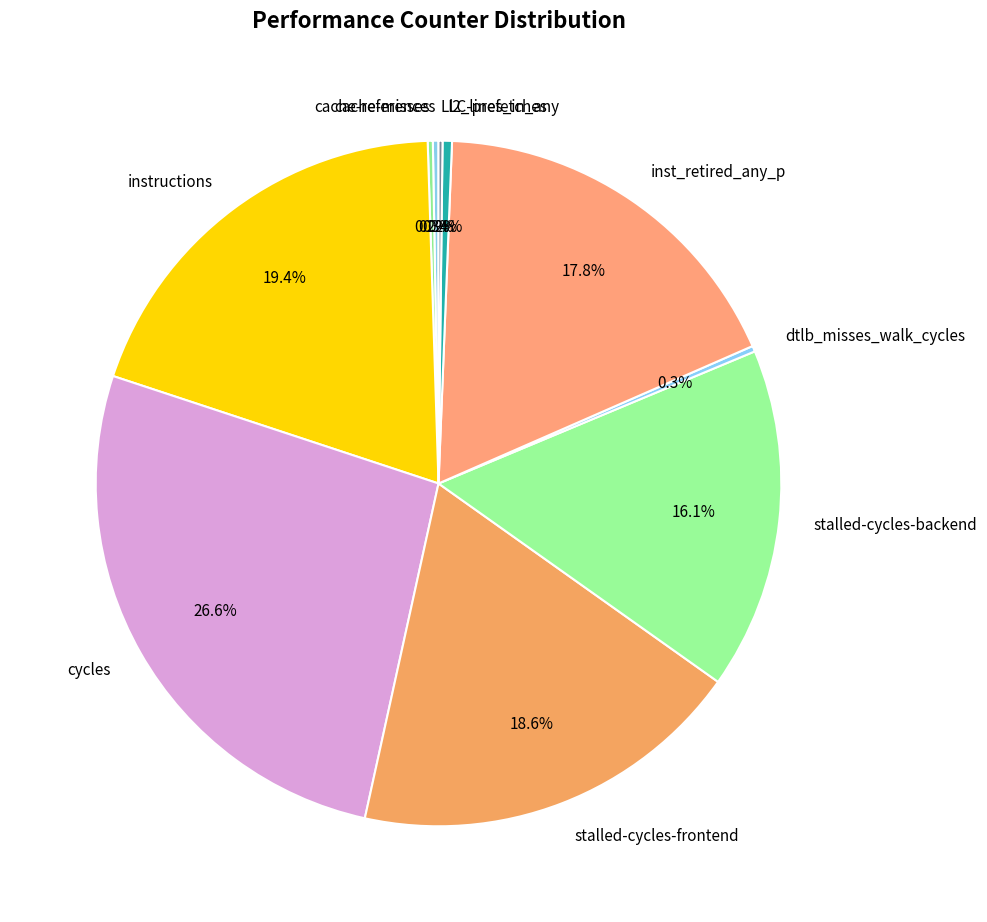

What portion of the pie excludes stalled-cycles-frontend?

81.4%